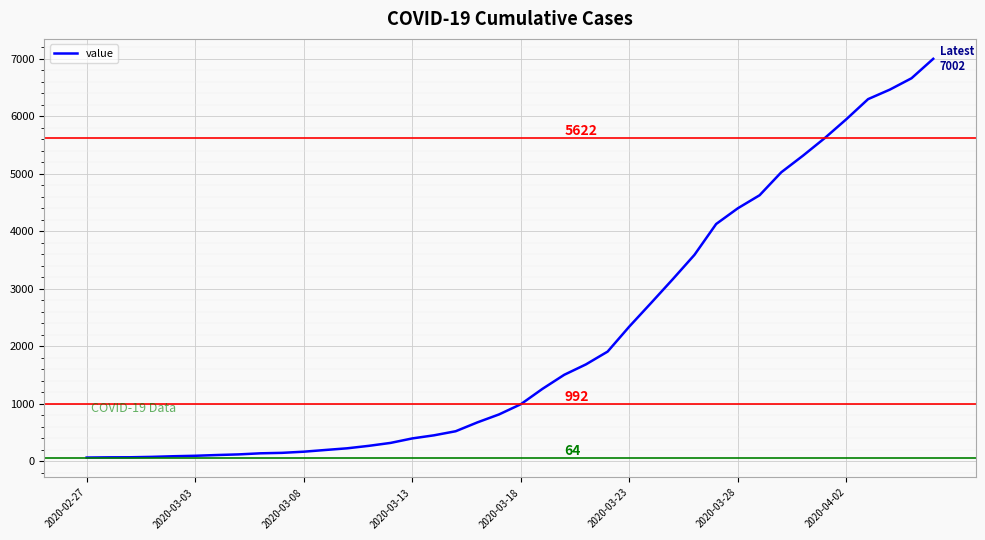

What is the greatest value displayed?

7002